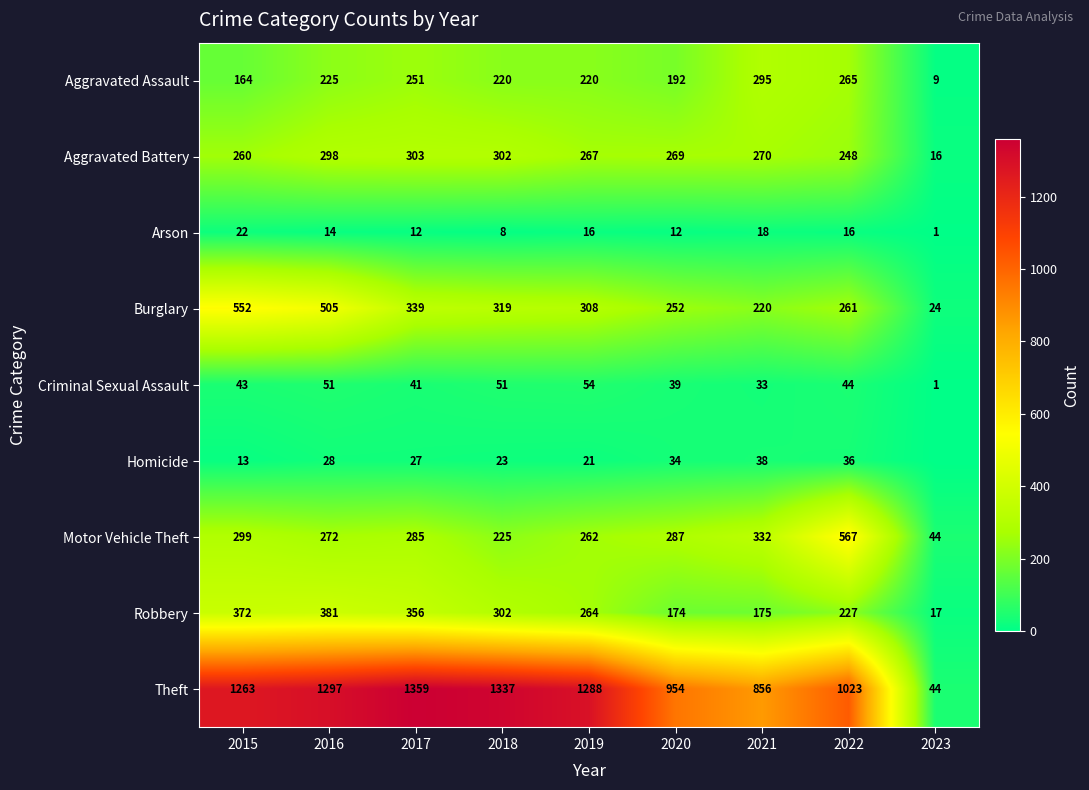

Which label corresponds to the smallest value in the chart?

2023